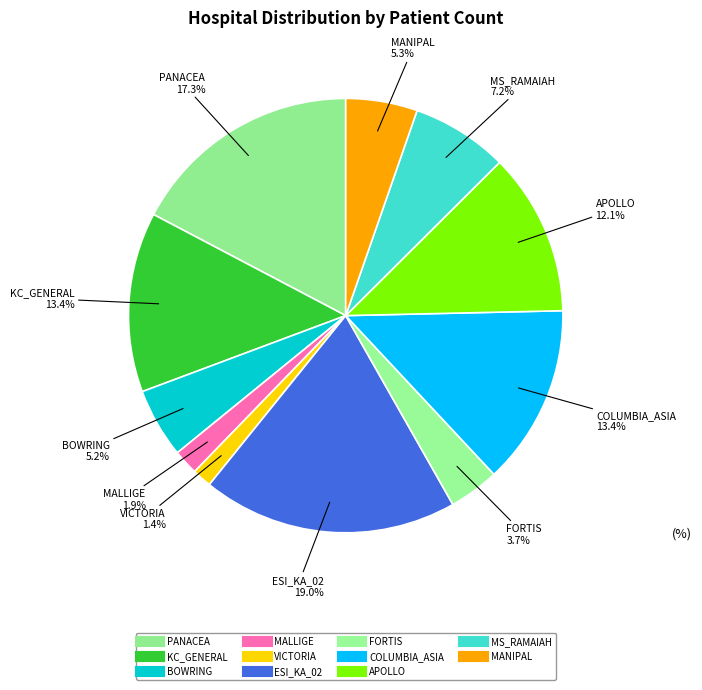

Is there any slice that represents more than half of the pie?

No